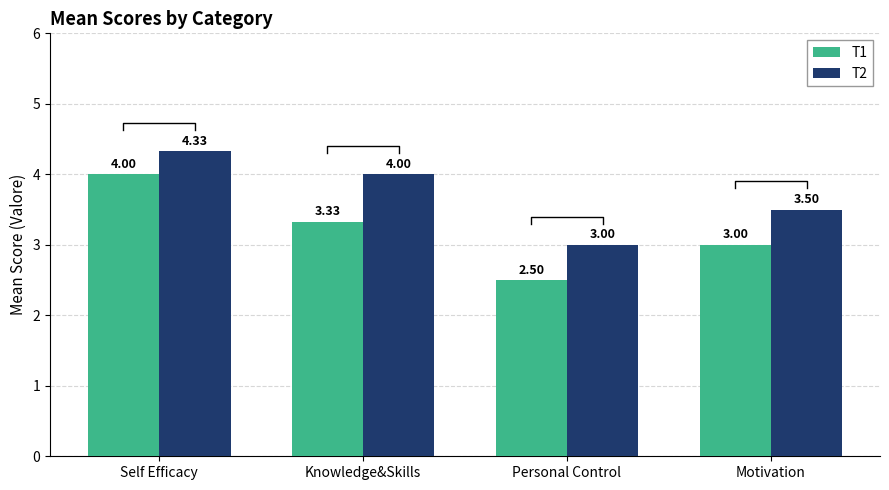

Which series changed the most between Self Efficacy and Knowledge&Skills?

T1